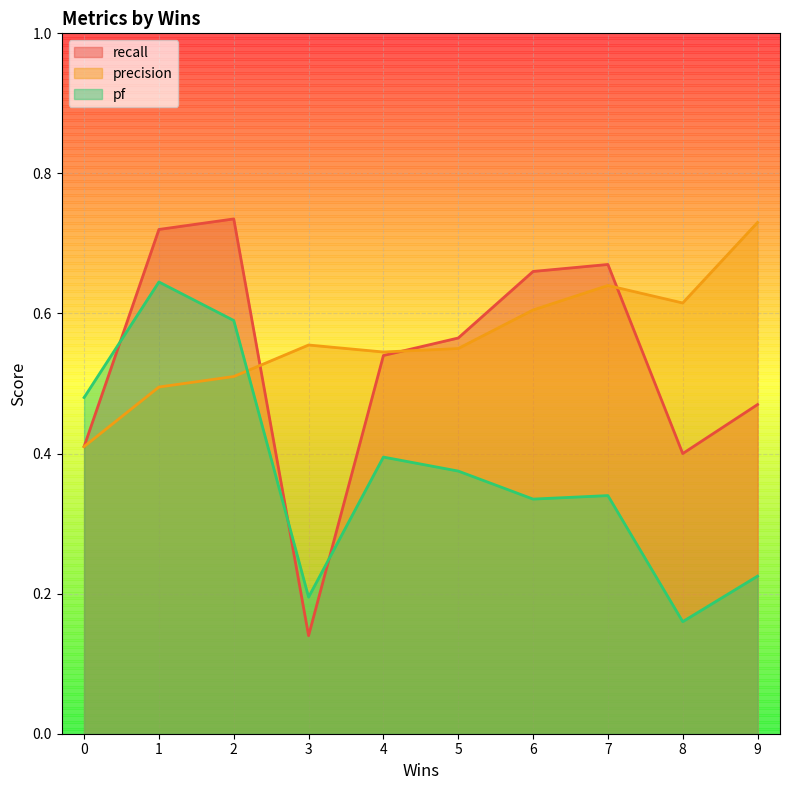

Which series has the widest spread of values?

recall